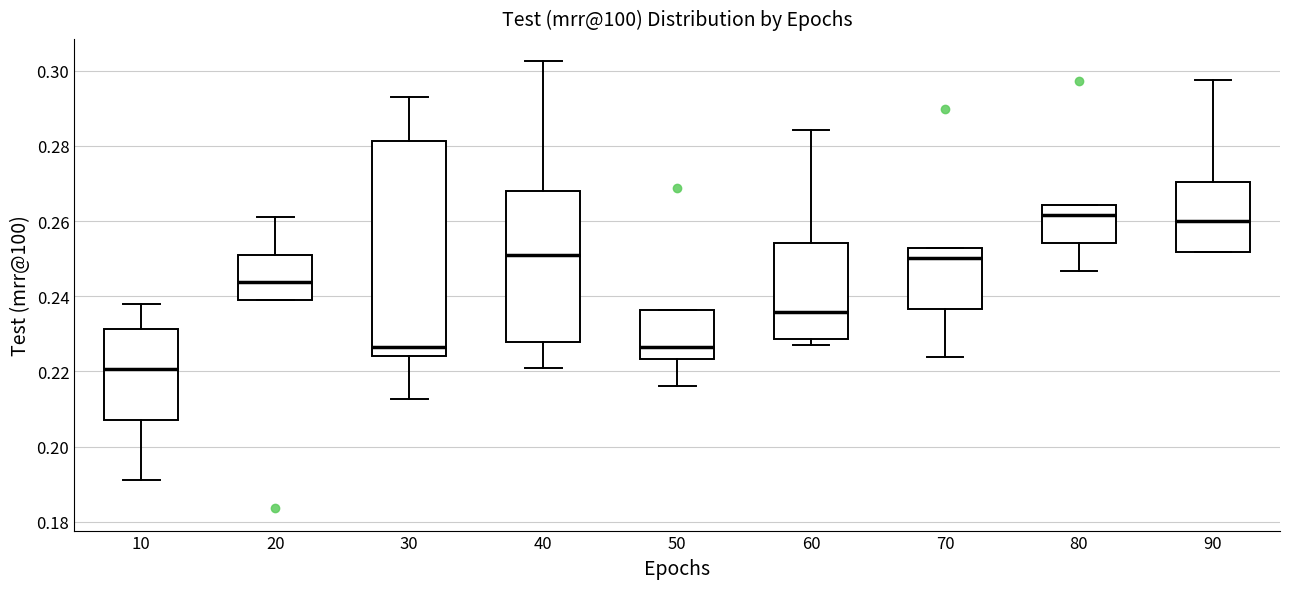

Which box has the lowest median line?

10